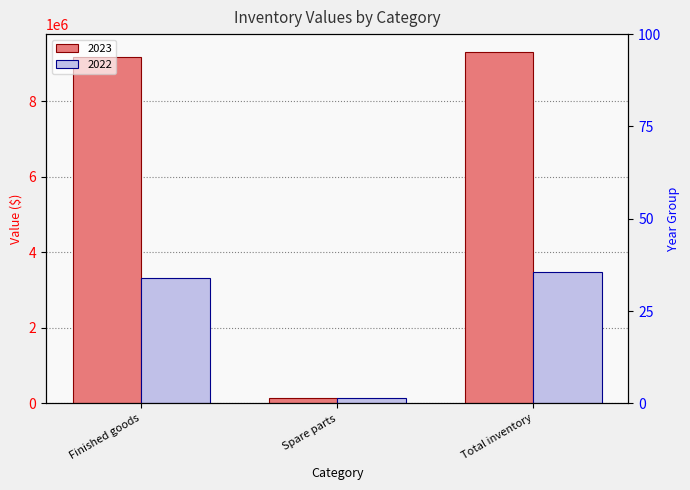

Between Finished goods and Spare parts, which series saw the biggest shift?

2023